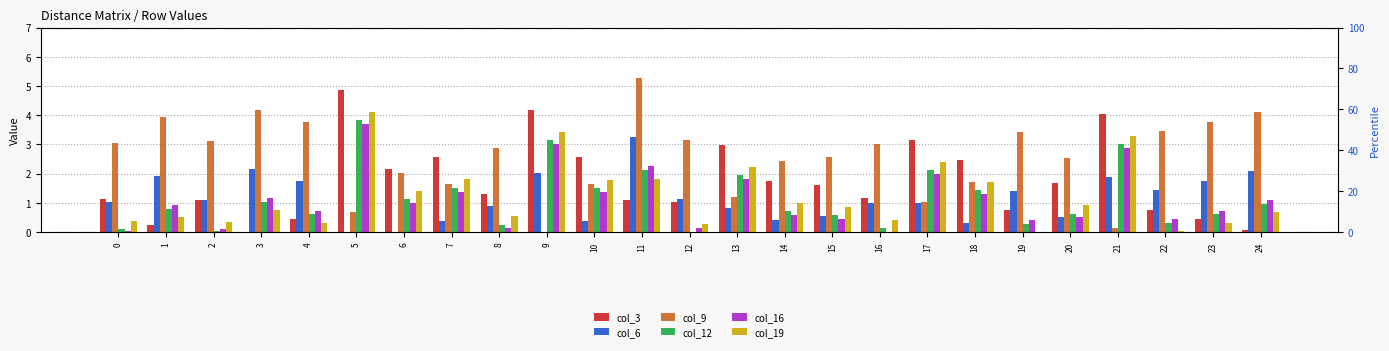

Reading left to right, transcribe all the data shown in this chart.

col_3: 0=1.1	1=0.2	2=1.1	3=0.0	4=0.4	5=4.9	6=2.2	7=2.6	8=1.3	9=4.2	10=2.5	11=1.1	12=1.0	13=3.0	14=1.8	15=1.6	16=1.2	17=3.2	18=2.5	19=0.8	20=1.7	21=4.0	22=0.7	23=0.4	24=0.1
col_6: 0=1.0	1=1.9	2=1.1	3=2.2	4=1.7	5=0.0	6=0.0	7=0.4	8=0.9	9=2.0	10=0.4	11=3.2	12=1.1	13=0.8	14=0.4	15=0.6	16=1.0	17=1.0	18=0.3	19=1.4	20=0.5	21=1.9	22=1.4	23=1.7	24=2.1
col_9: 0=3.0	1=3.9	2=3.1	3=4.2	4=3.8	5=0.7	6=2.0	7=1.6	8=2.9	9=0.0	10=1.6	11=5.3	12=3.1	13=1.2	14=2.4	15=2.6	16=3.0	17=1.0	18=1.7	19=3.4	20=2.5	21=0.1	22=3.5	23=3.8	24=4.1
col_12: 0=0.1	1=0.8	2=0.0	3=1.0	4=0.6	5=3.8	6=1.1	7=1.5	8=0.2	9=3.1	10=1.5	11=2.1	12=0.0	13=1.9	14=0.7	15=0.6	16=0.1	17=2.1	18=1.4	19=0.3	20=0.6	21=3.0	22=0.3	23=0.6	24=1.0
col_16: 0=0.0	1=0.9	2=0.1	3=1.2	4=0.7	5=3.7	6=1.0	7=1.4	8=0.1	9=3.0	10=1.4	11=2.2	12=0.1	13=1.8	14=0.6	15=0.5	16=0.0	17=2.0	18=1.3	19=0.4	20=0.5	21=2.9	22=0.4	23=0.7	24=1.1
col_19: 0=0.4	1=0.5	2=0.3	3=0.8	4=0.3	5=4.1	6=1.4	7=1.8	8=0.5	9=3.4	10=1.8	11=1.8	12=0.3	13=2.2	14=1.0	15=0.9	16=0.4	17=2.4	18=1.7	19=0.0	20=0.9	21=3.3	22=0.0	23=0.3	24=0.7